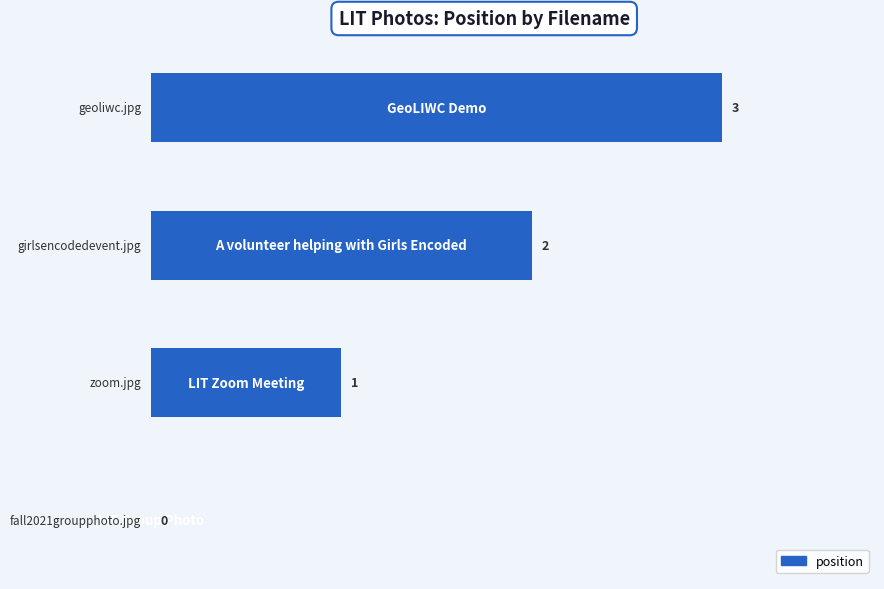

How many values are between 1 and 3?

3